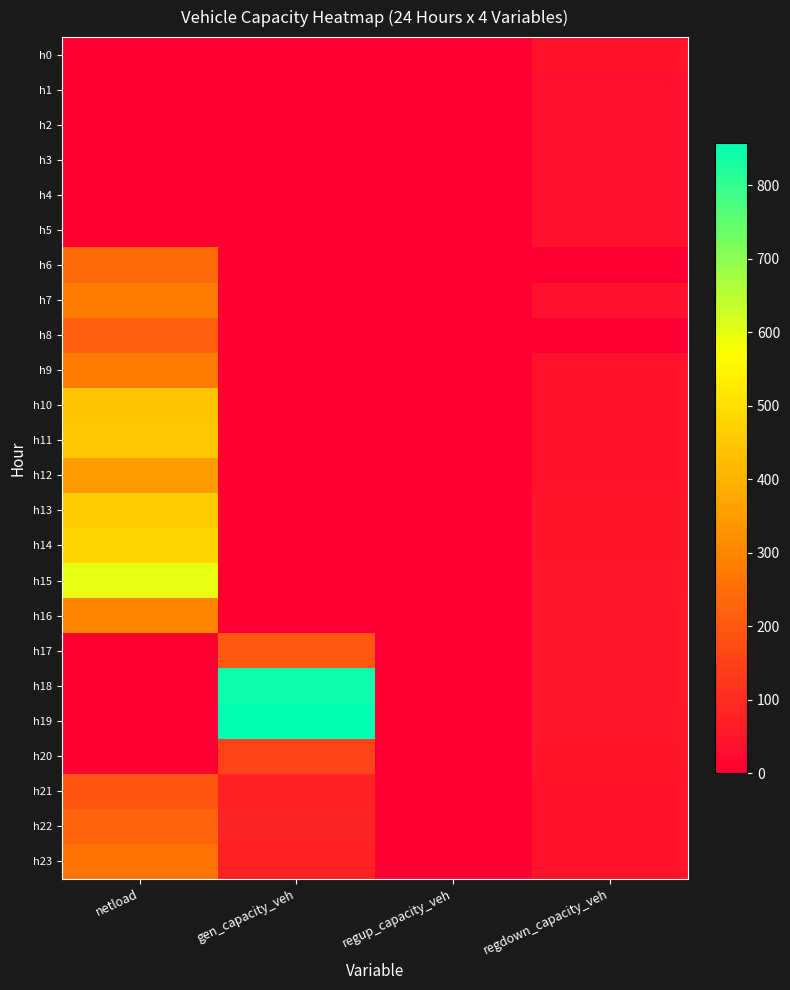

Rank the series at gen_capacity_veh from highest to lowest value.

h19, h18, h17, h20, h22, h21, h23, h0, h1, h2, h3, h4, h5, h6, h7, h8, h9, h10, h11, h12, h13, h14, h15, h16